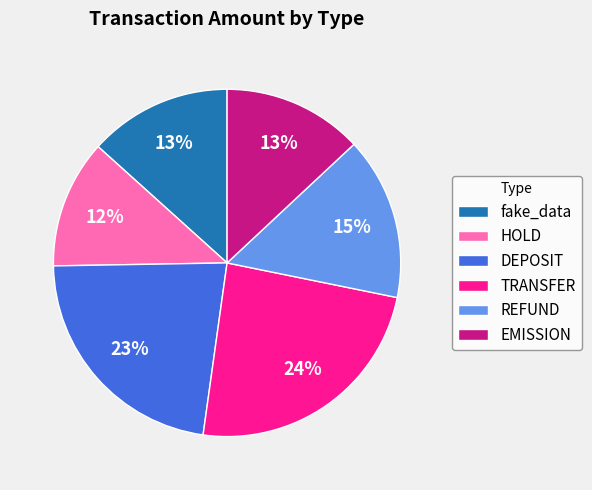

True or false: DEPOSIT accounts for 23% of the total.

True